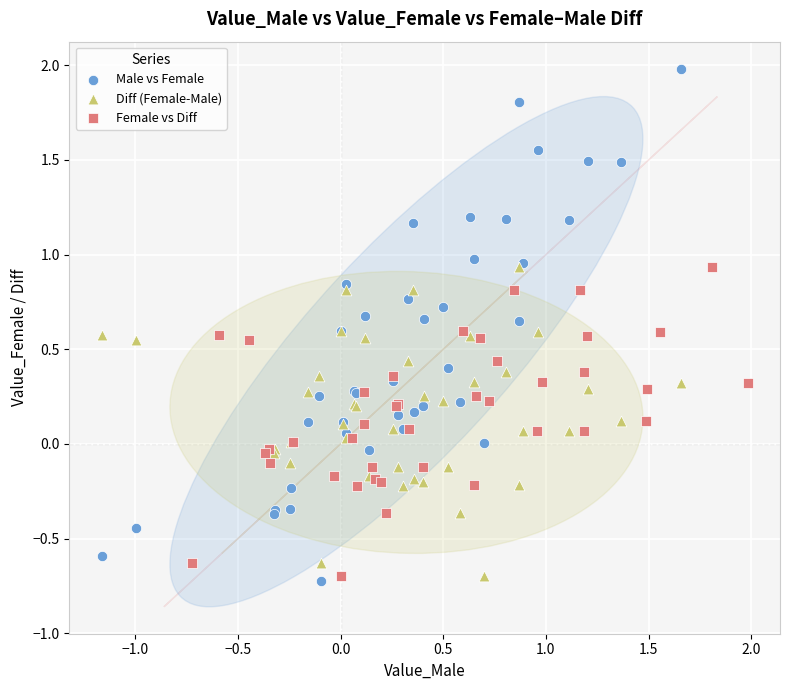

Which series contains the highest Y value?

Male vs Female